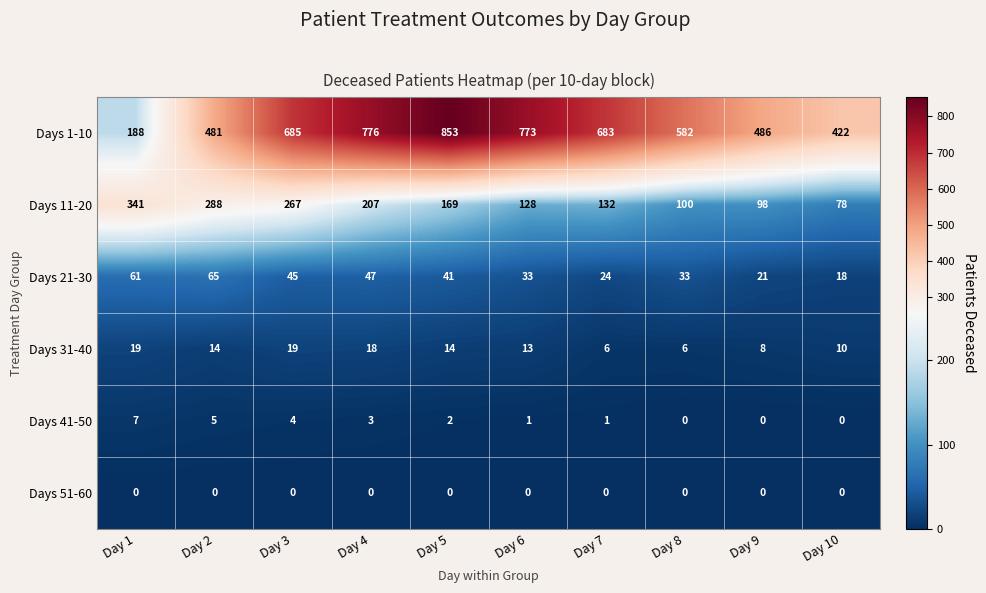

What is the highest value of the Days 11-20 series?

341